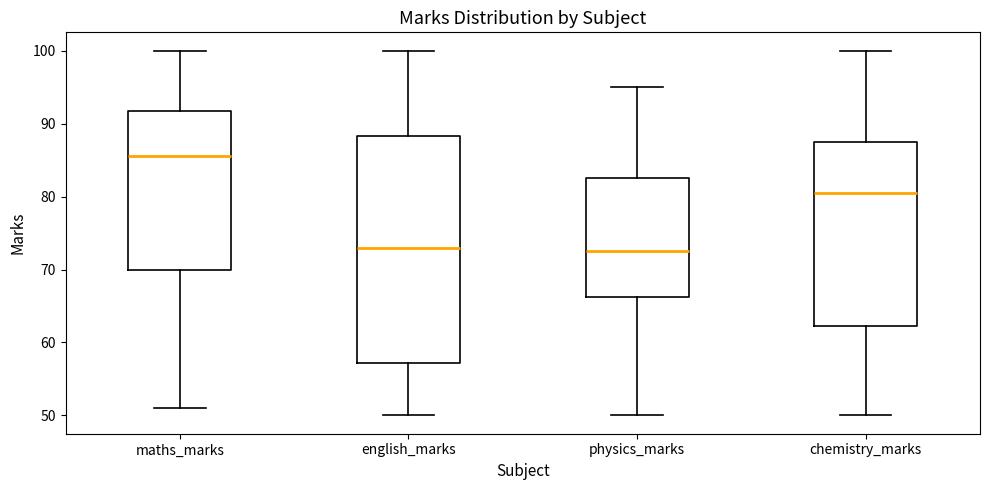

Reading left to right, read every box against the y-axis: the position of its median line, the range the box covers, and the ends of its whiskers. The values are not printed on the chart, so give them approximately, as read against the axis.

maths_marks: median 86, box 70 to 92, whiskers 51 to 100
english_marks: median 73, box 57 to 88, whiskers 50 to 100
physics_marks: median 73, box 66 to 83, whiskers 50 to 95
chemistry_marks: median 81, box 62 to 88, whiskers 50 to 100